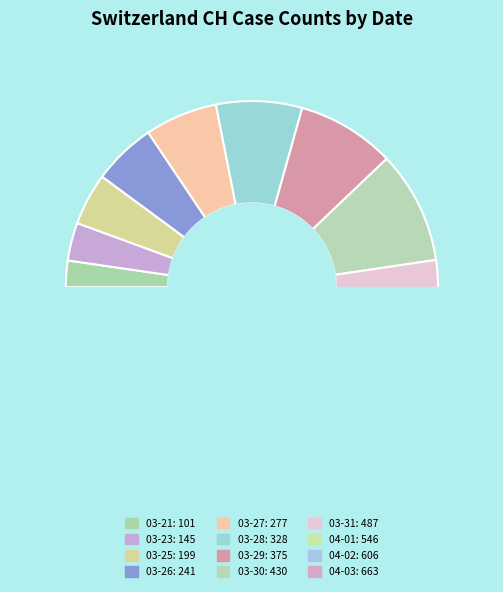

Does 2020-03-25 represent more than half of the total?

No